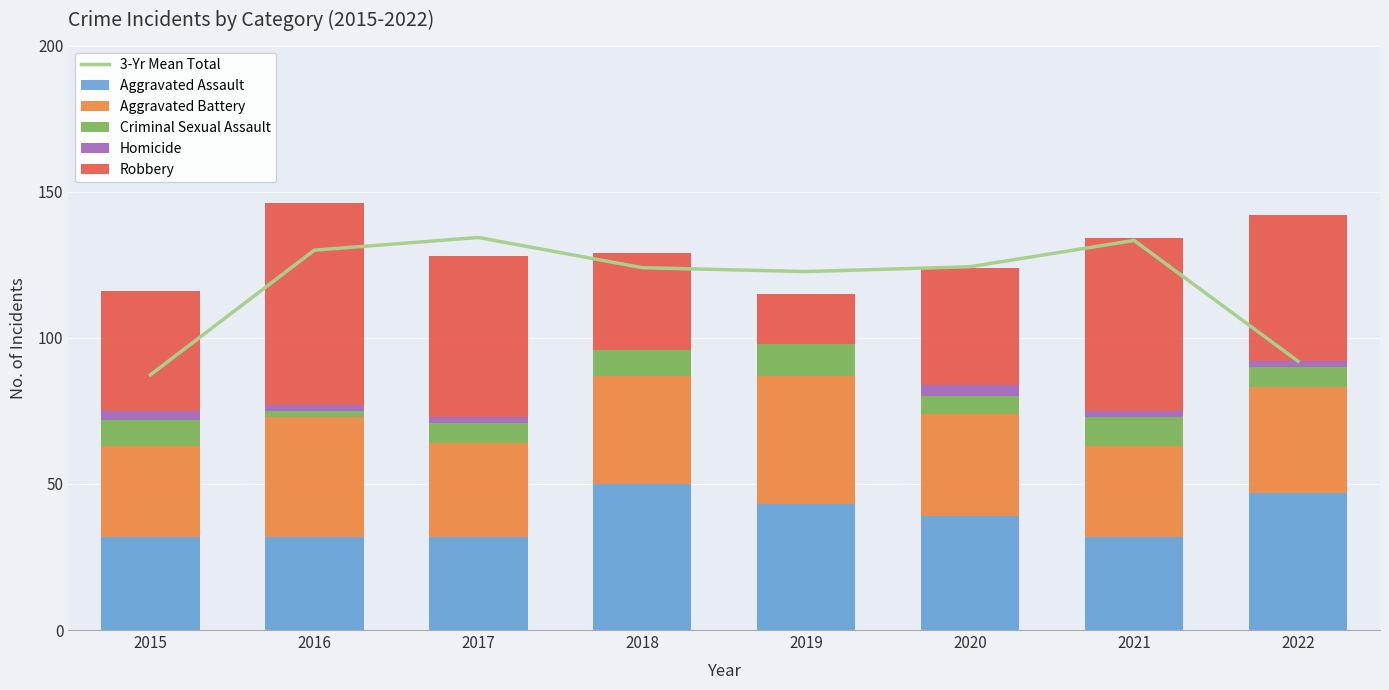

What is the highest value of the Aggravated Assault series?

50